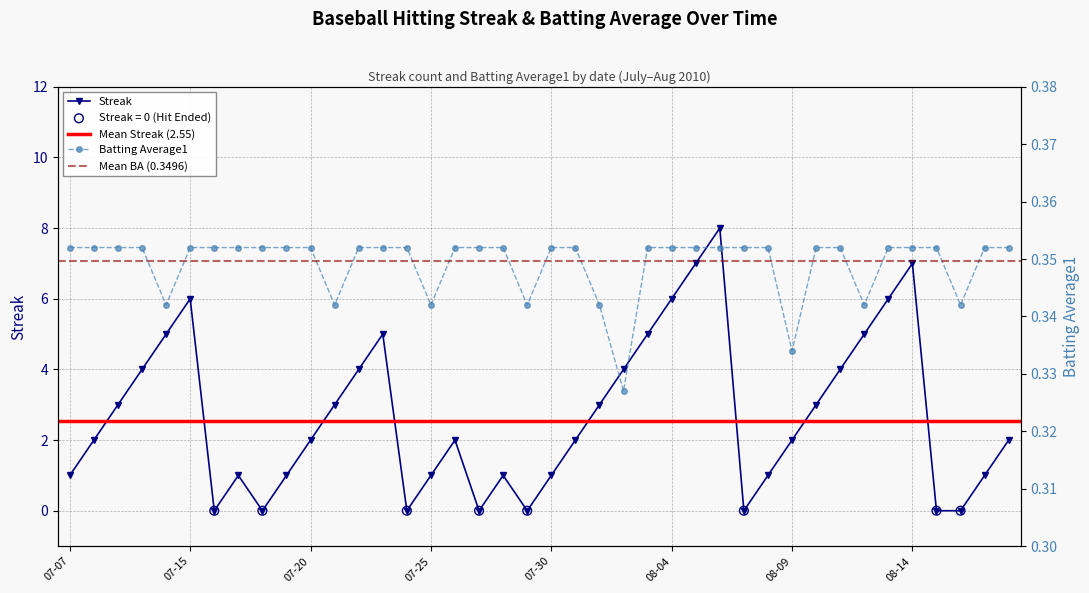

Which series reaches the minimum Y coordinate?

Streak